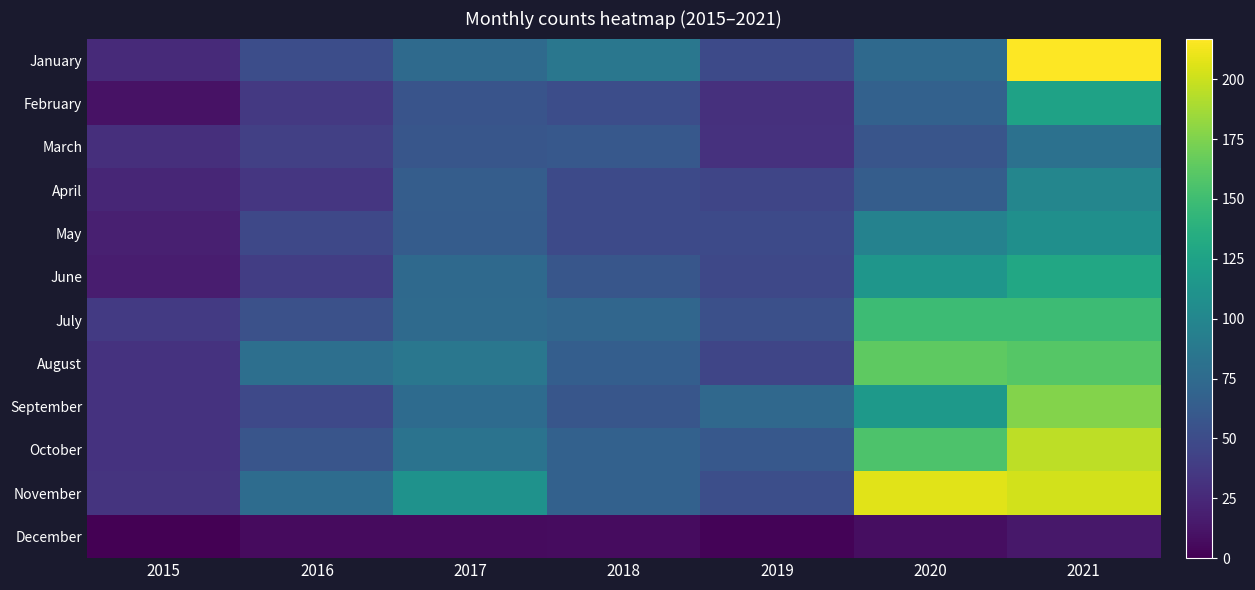

How many distinct data groups are displayed?

12